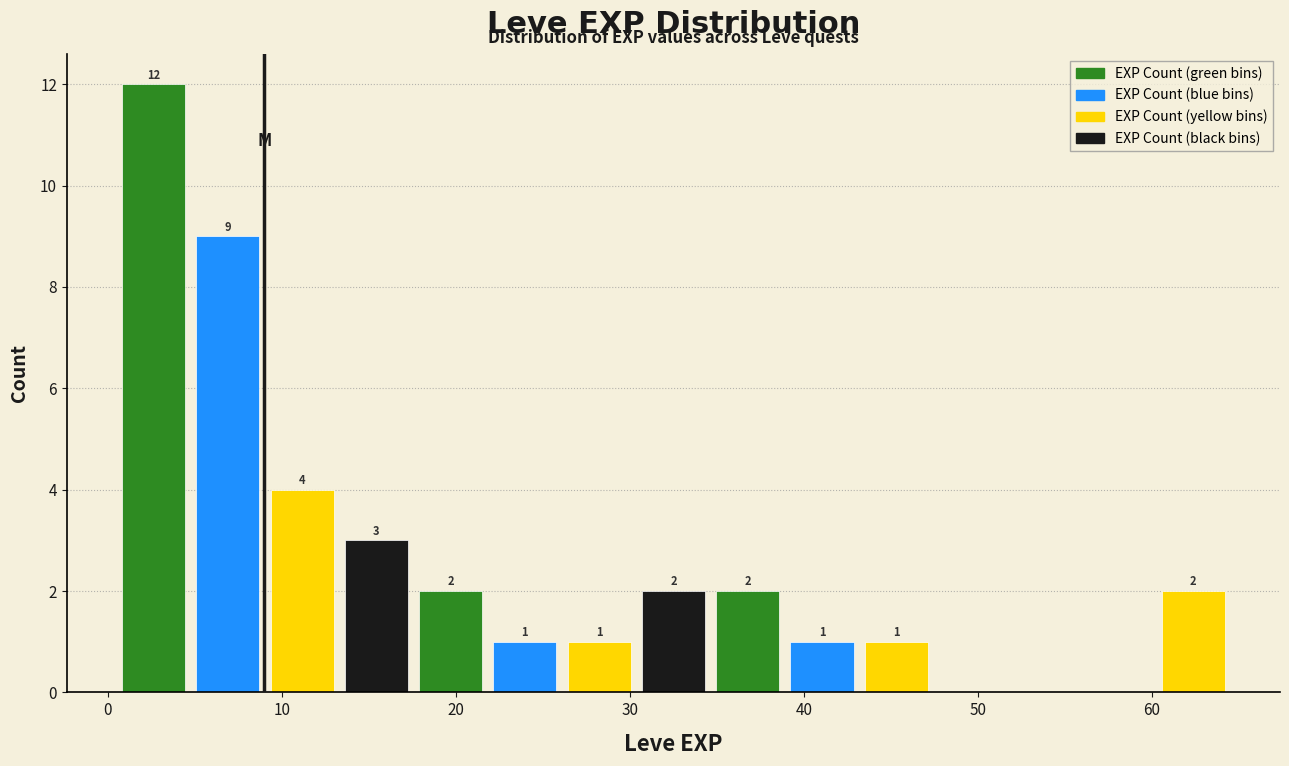

Over which range of the x-axis is the bar tallest?

1 to 5